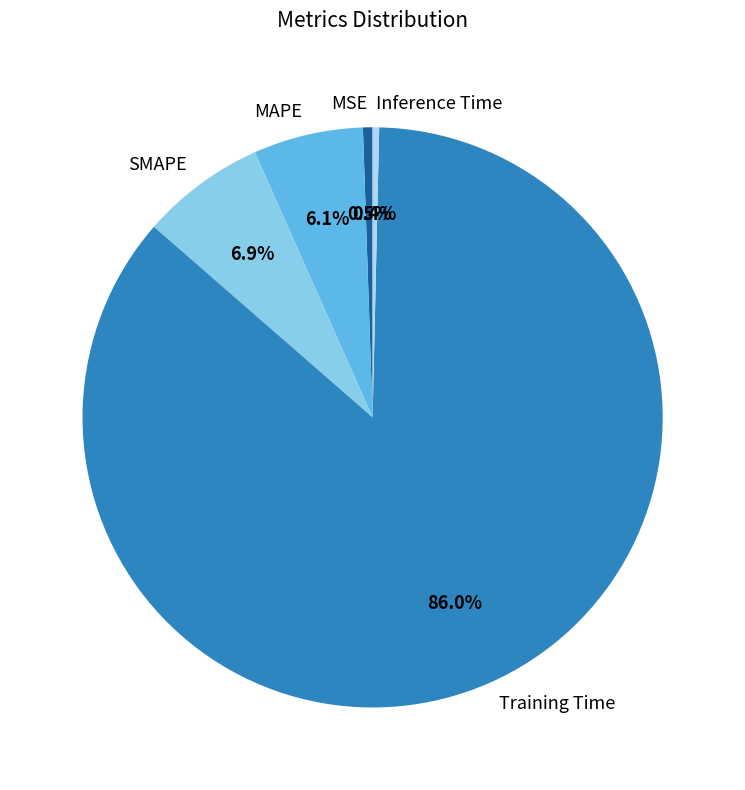

What percentage is NOT represented by Inference Time?

99.6%